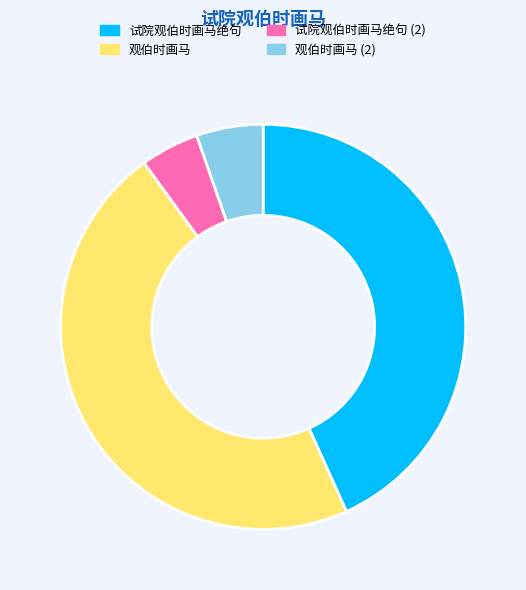

Combined, do 观伯时画马 and 试院观伯时画马绝句 account for over 50%?

Yes